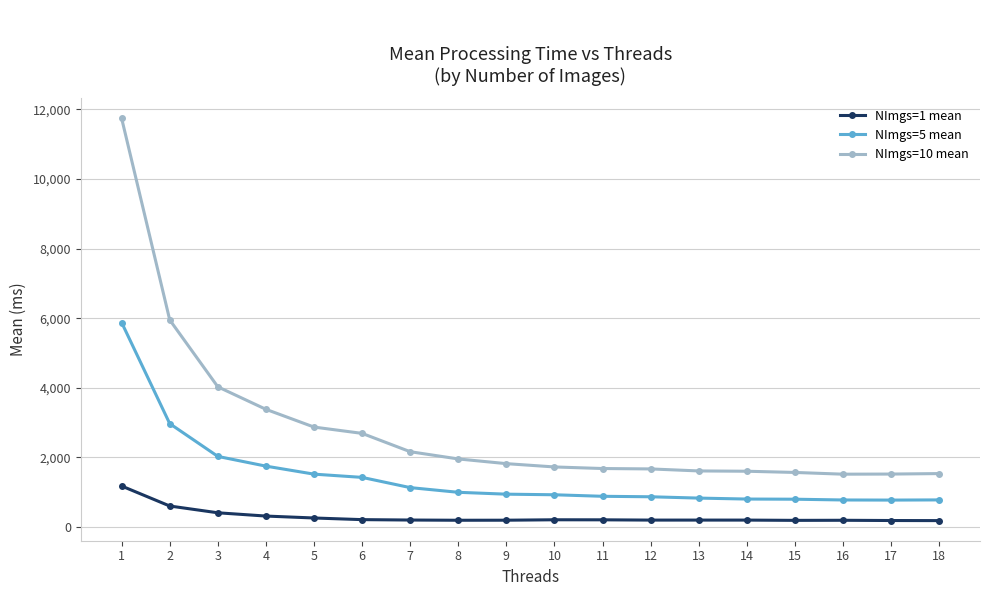

List the series in order of their overall mean, lowest first.

NImgs=1 mean, NImgs=5 mean, NImgs=10 mean